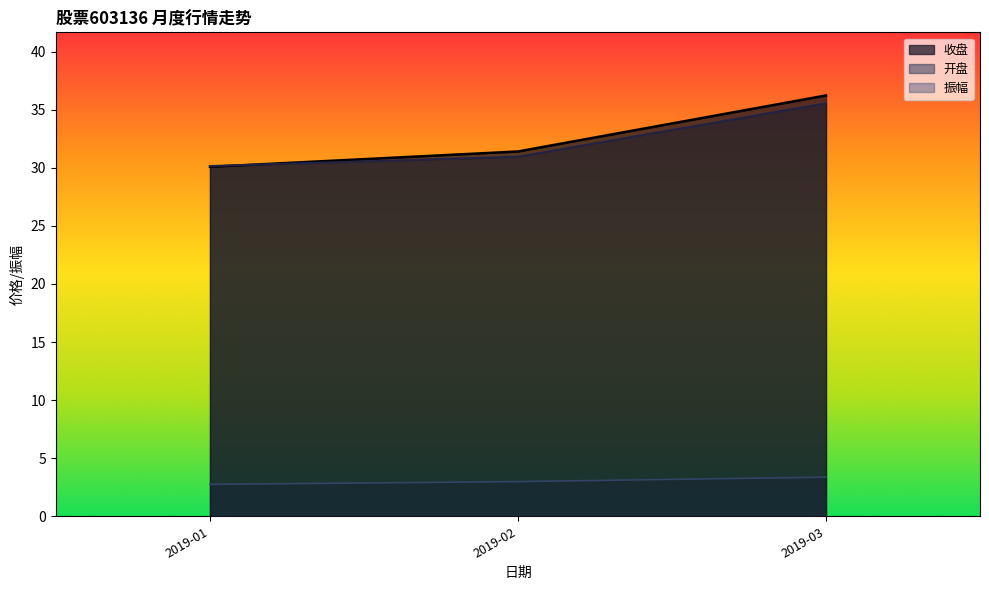

Which category has the highest value across all series?

2019-03